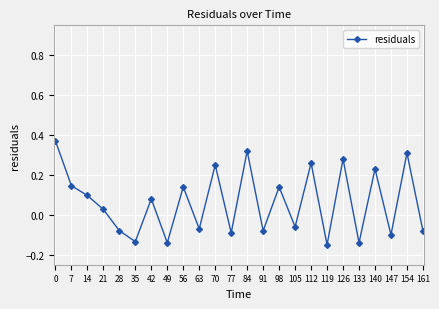

The value at 63 is -0.1. True or false?

True